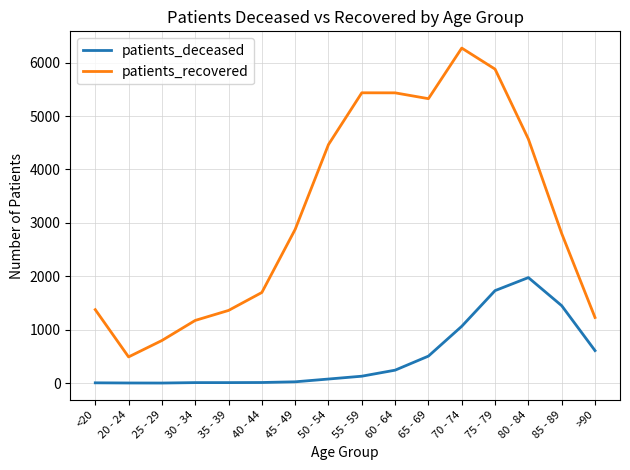

The value of patients_deceased at >90 is 1016. True or false?

False